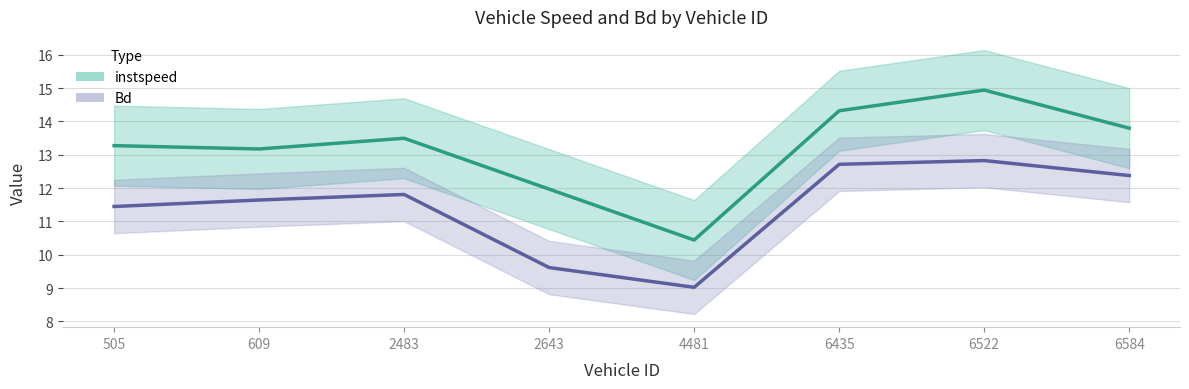

Which has a higher value, 6522.0 or 505.0?

6522.0